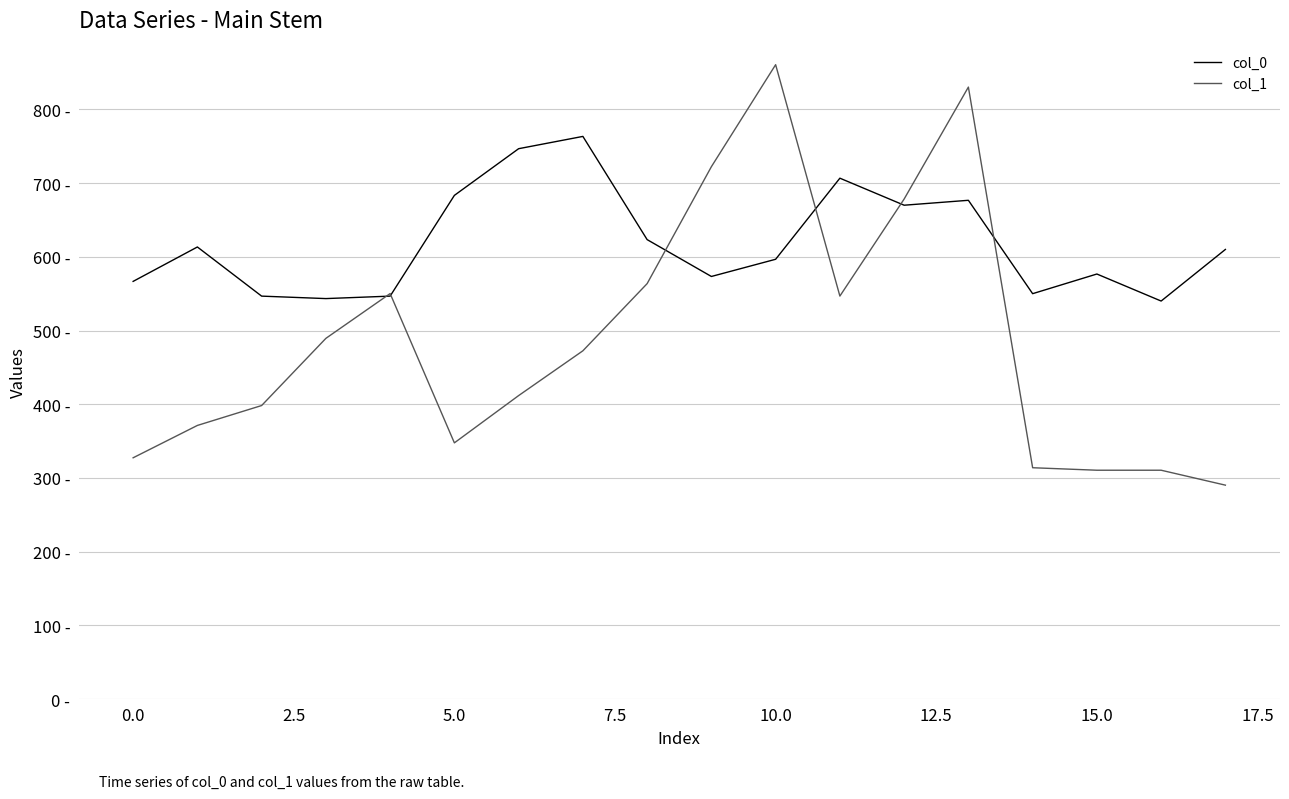

True or false: col_1 has more than 1 points higher than both neighbors.

True